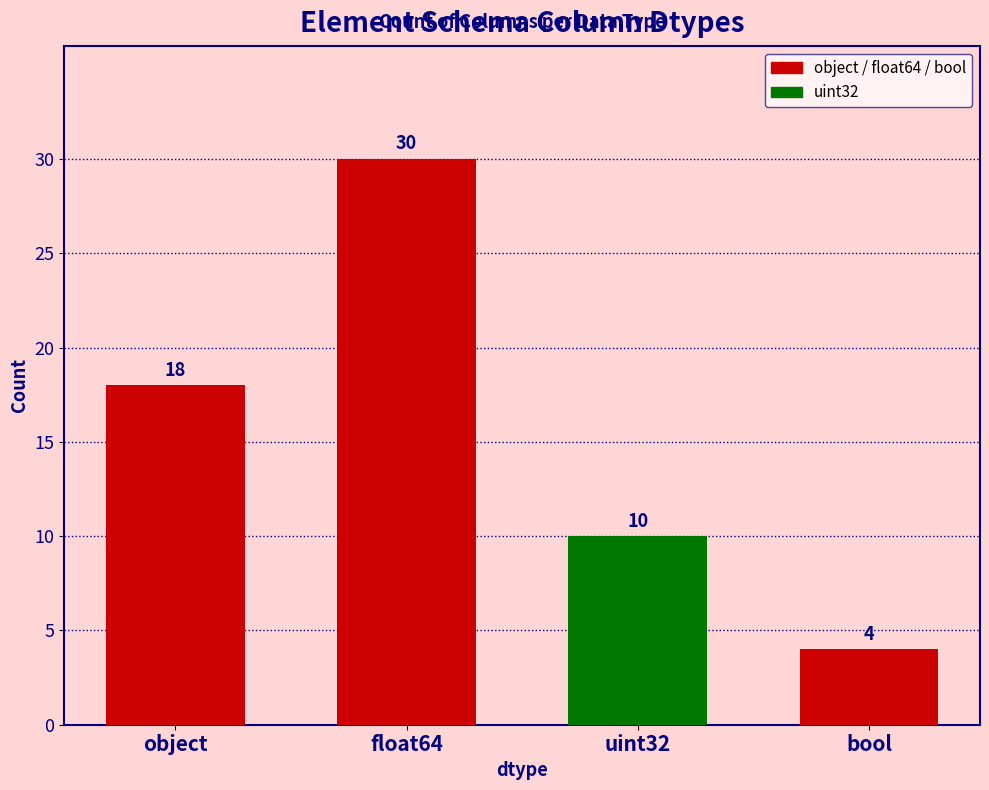

List the labels in order of value, largest first.

float64, object, uint32, bool